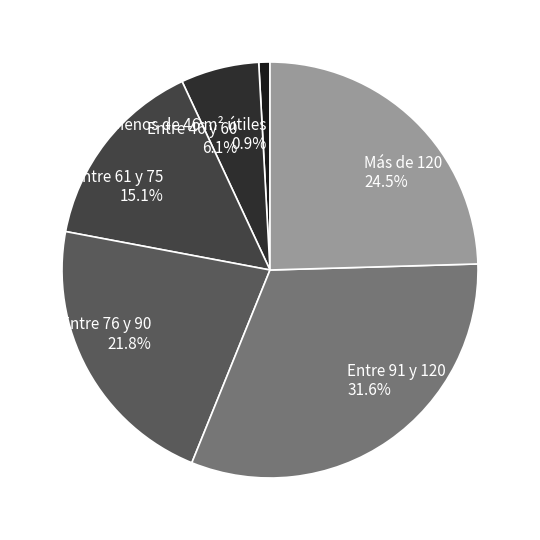

Is it true that Entre 91 y 120 is 32% of the pie?

True